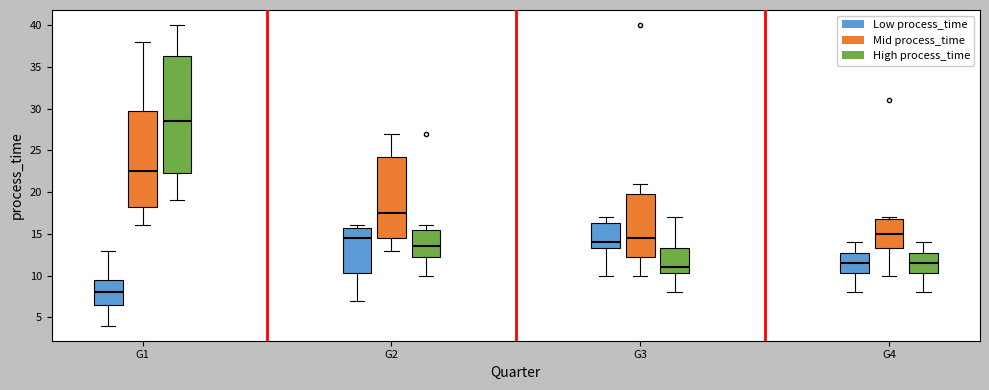

Reading left to right, read every box against the y-axis: the position of its median line, the range the box covers, and the ends of its whiskers. The values are not printed on the chart, so give them approximately, as read against the axis.

G1 (Low process_time): median 8.0, box 6.5 to 9.5, whiskers 4.0 to 13.0
G1 (Mid process_time): median 22.5, box 18.5 to 30.0, whiskers 16.0 to 38.0
G1 (High process_time): median 28.5, box 22.5 to 36.5, whiskers 19.0 to 40.0
G2 (Low process_time): median 14.5, box 10.5 to 16.0, whiskers 7.0 to 16.0 (just above the box's upper edge)
G2 (Mid process_time): median 17.5, box 14.5 to 24.5, whiskers 13.0 to 27.0
G2 (High process_time): median 13.5, box 12.5 to 15.5, whiskers 10.0 to 16.0
G3 (Low process_time): median 14.0, box 13.5 to 16.5, whiskers 10.0 to 17.0
G3 (Mid process_time): median 14.5, box 12.5 to 20.0, whiskers 10.0 to 21.0
G3 (High process_time): median 11.0, box 10.5 to 13.5, whiskers 8.0 to 17.0
G4 (Low process_time): median 11.5, box 10.5 to 13.0, whiskers 8.0 to 14.0
G4 (Mid process_time): median 15.0, box 13.5 to 17.0, whiskers 10.0 to 17.0 (just above the box's upper edge)
G4 (High process_time): median 11.5, box 10.5 to 13.0, whiskers 8.0 to 14.0